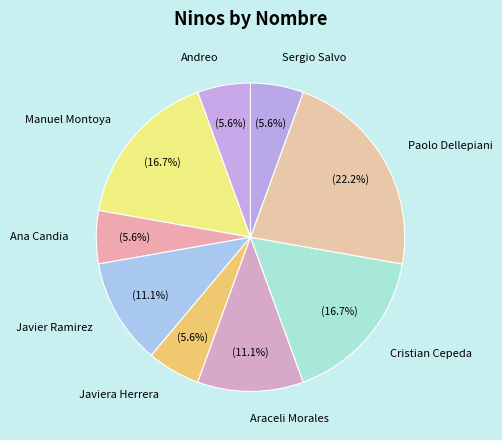

Approximately how many times larger is the value at Sergio Salvo compared to Javiera Herrera?

1.0